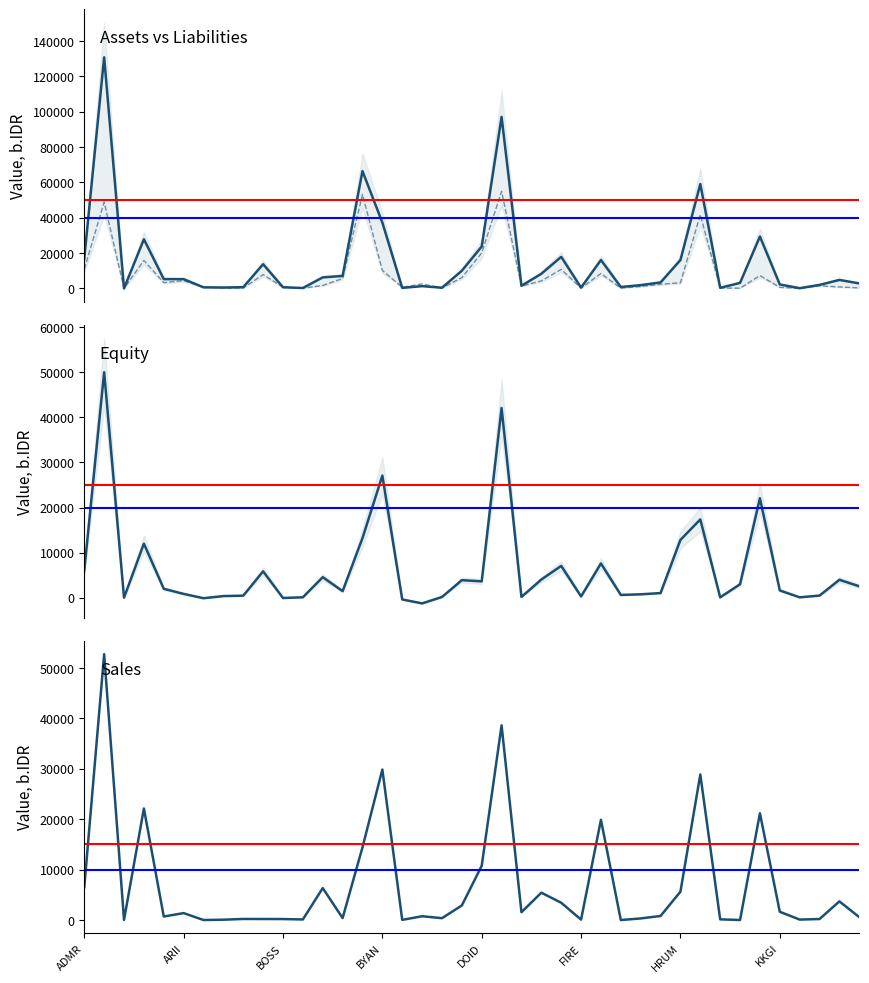

Reading left to right, list all the values displayed in this chart.

Assets, b.IDR: 16960.2	130793.6	34.6	27834.7	5279.1	5263.5	637.2	532.8	724.4	13716.7	674.1	262.8	6252.9	7087.5	66384.2	37285.6	317.8	1312.2	412.4	10017.4	23722.9	97070.6	1522.3	8301.3	17862.3	500.7	16068.2	826.8	1869.4	3413.3	16052.4	59076.7	360.3	3148.2	29373.5	2270.7	148.4	2008.2	4820.4	2849.2
Liabilities, b.IDR: 10885.5	48844.2	16.7	15843.1	3295.4	4411.0	741.6	162.1	262.9	7862.1	732.1	160.6	1695.3	5624.2	53175.2	10206.8	700.7	2562.5	251.7	6124.1	20089.3	54997.3	1349.1	4269.9	10800.8	208.8	8469.4	201.7	1111.1	2376.2	3228.1	41715.0	272.4	156.0	7319.5	643.2	54.5	1529.9	844.2	309.5
Equity, b.IDR: 6074.6	50000.0	17.9	11991.5	1983.7	852.5	-104.4	370.7	461.5	5854.6	-58.0	102.2	4557.6	1463.2	13209.1	27078.8	-383.0	-1250.2	160.7	3893.3	3633.6	42073.4	173.2	4031.4	7061.4	292.0	7598.8	625.0	758.2	1037.0	12824.3	17361.7	87.9	2992.3	22054.0	1627.4	93.9	478.4	3976.2	2539.7
Sales, b.IDR: 6483.5	52702.3	20.5	22109.5	695.5	1371.8	1.5	63.6	211.3	201.2	192.2	110.5	6329.1	390.9	14416.0	29838.7	31.1	748.9	367.1	2885.4	10757.9	38599.4	1543.9	5420.5	3425.7	81.3	19863.1	0.0	314.6	804.9	5617.3	28856.0	136.5	1.5	21155.4	1636.0	90.6	195.8	3694.0	574.4